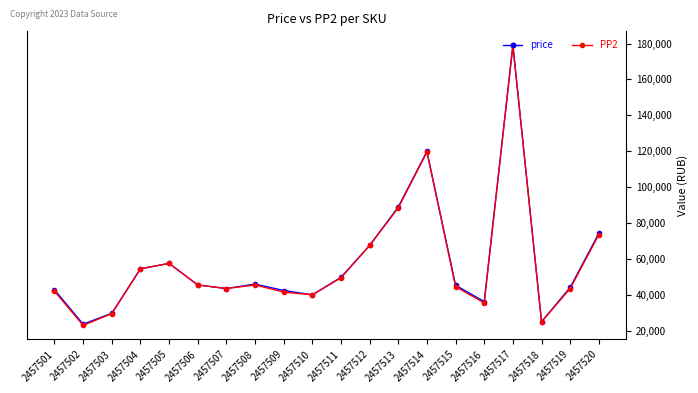

What is the value of the PP2 point at the 14th from the left?

119500